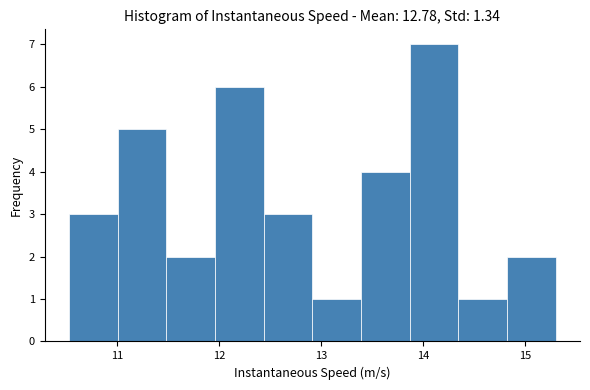

Which range on the x-axis has the tallest bar?

13.9 to 14.3